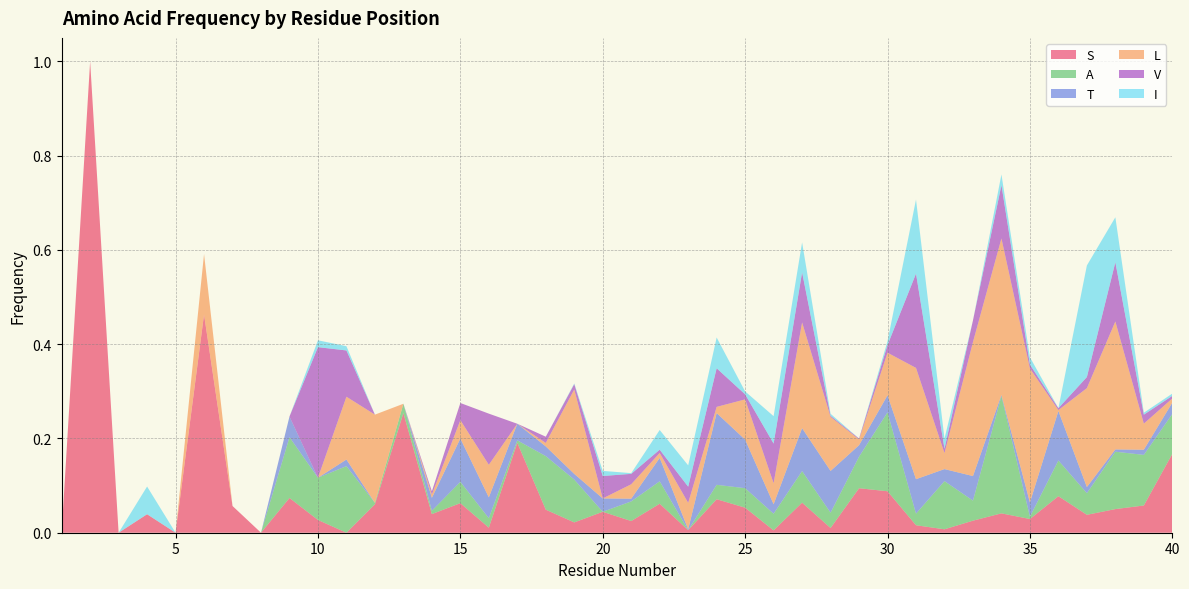

Reading left to right, extract all data points from this chart.

S: 0.0	1.0	0.0	0.0	0.0	0.5	0.1	0.0	0.1	0.0	0.0	0.1	0.3	0.0	0.1	0.0	0.2	0.0	0.0	0.0	0.0	0.1	0.0	0.1	0.1	0.0	0.1	0.0	0.1	0.1	0.0	0.0	0.0	0.0	0.0	0.1	0.0	0.1	0.1	0.2
A: 0.0	0.0	0.0	0.0	0.0	0.0	0.0	0.0	0.1	0.1	0.1	0.0	0.0	0.0	0.0	0.0	0.0	0.1	0.1	0.0	0.0	0.0	0.0	0.0	0.0	0.0	0.1	0.0	0.1	0.2	0.0	0.1	0.0	0.2	0.0	0.1	0.0	0.1	0.1	0.1
T: 0.0	0.0	0.0	0.0	0.0	0.0	0.0	0.0	0.0	0.0	0.0	0.0	0.0	0.0	0.1	0.0	0.0	0.0	0.0	0.0	0.0	0.0	0.0	0.2	0.1	0.0	0.1	0.1	0.0	0.0	0.1	0.0	0.1	0.0	0.0	0.1	0.0	0.0	0.0	0.0
L: 0.0	0.0	0.0	0.0	0.0	0.1	0.0	0.0	0.0	0.0	0.1	0.2	0.0	0.0	0.0	0.1	0.0	0.0	0.2	0.0	0.0	0.0	0.1	0.0	0.1	0.0	0.2	0.1	0.0	0.1	0.2	0.0	0.3	0.3	0.3	0.0	0.2	0.3	0.1	0.0
V: 0.0	0.0	0.0	0.0	0.0	0.0	0.0	0.0	0.0	0.3	0.1	0.0	0.0	0.0	0.0	0.1	0.0	0.0	0.0	0.0	0.0	0.0	0.0	0.1	0.0	0.1	0.1	0.0	0.0	0.0	0.2	0.0	0.0	0.1	0.0	0.0	0.0	0.1	0.0	0.0
I: 0.0	0.0	0.0	0.1	0.0	0.0	0.0	0.0	0.0	0.0	0.0	0.0	0.0	0.0	0.0	0.0	0.0	0.0	0.0	0.0	0.0	0.0	0.0	0.1	0.0	0.1	0.1	0.0	0.0	0.0	0.2	0.0	0.0	0.0	0.0	0.0	0.2	0.1	0.0	0.0